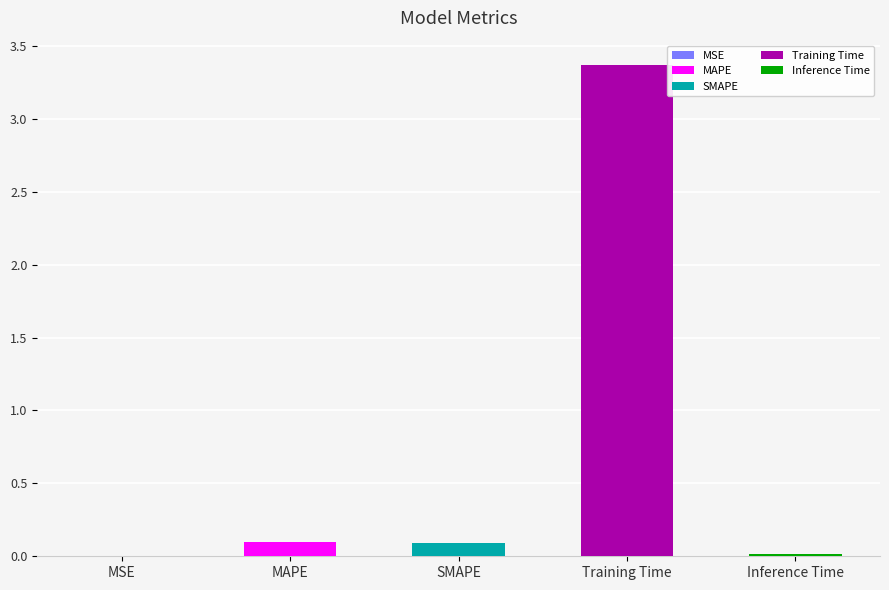

What position from the right is MAPE?

4